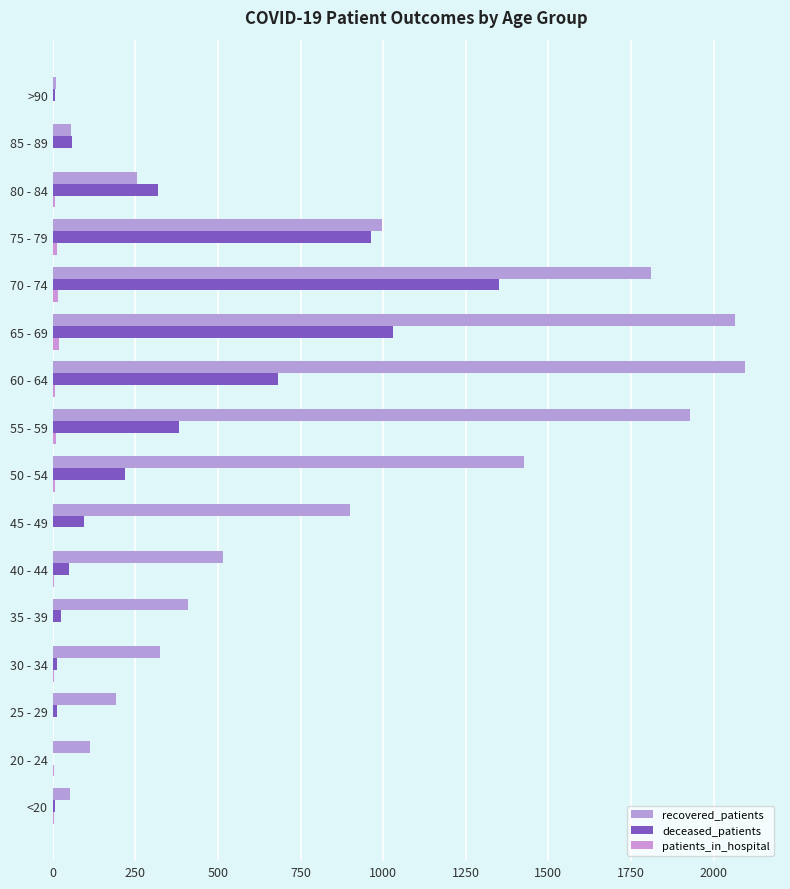

How many data points does each series have?

16